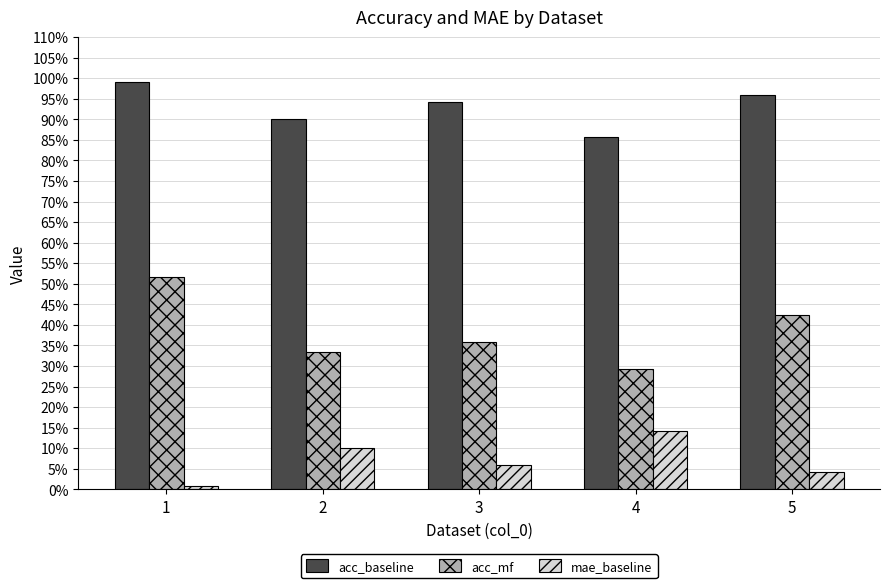

At 2, list the series in order from smallest to largest.

mae_baseline, acc_mf, acc_baseline